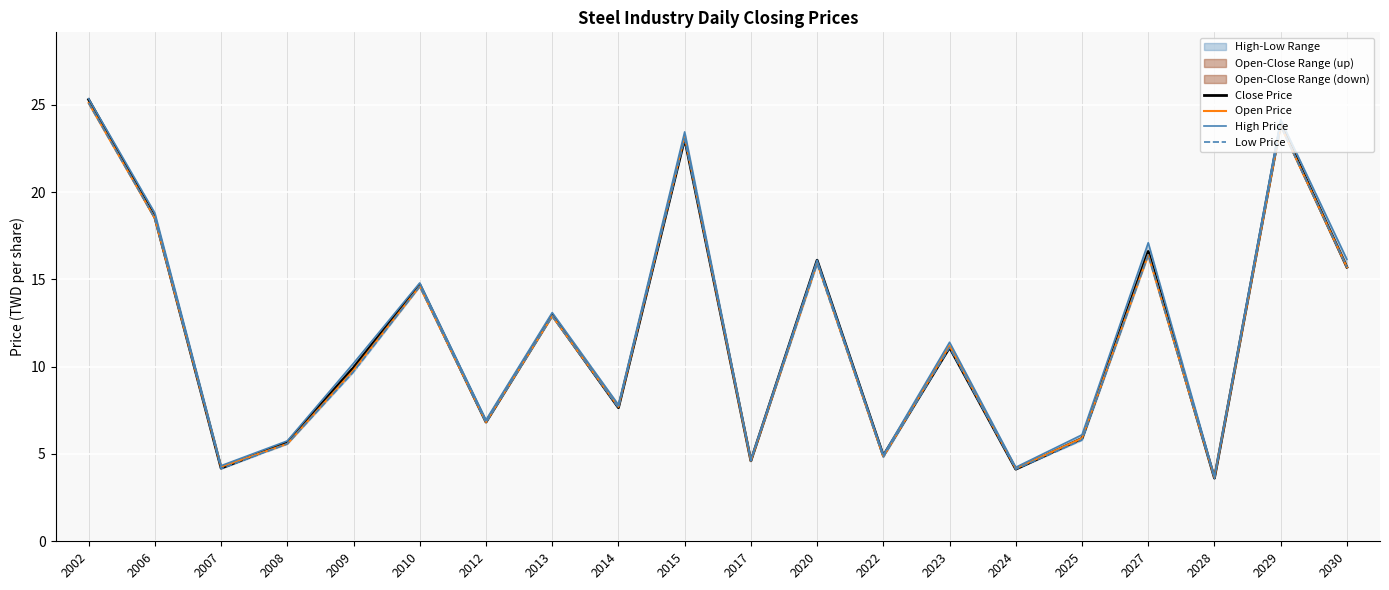

Which series has the largest range (max minus min)?

Close Price